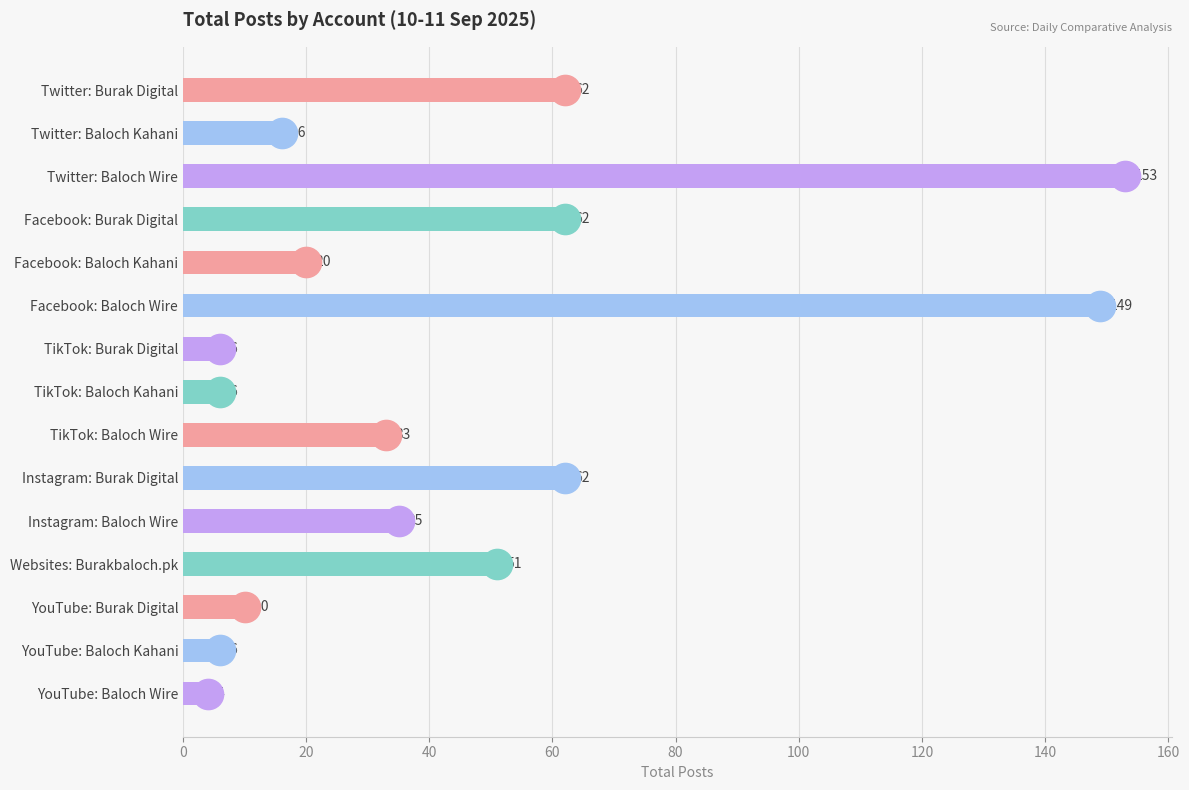

What is the value of the 3rd bar from the top?

153